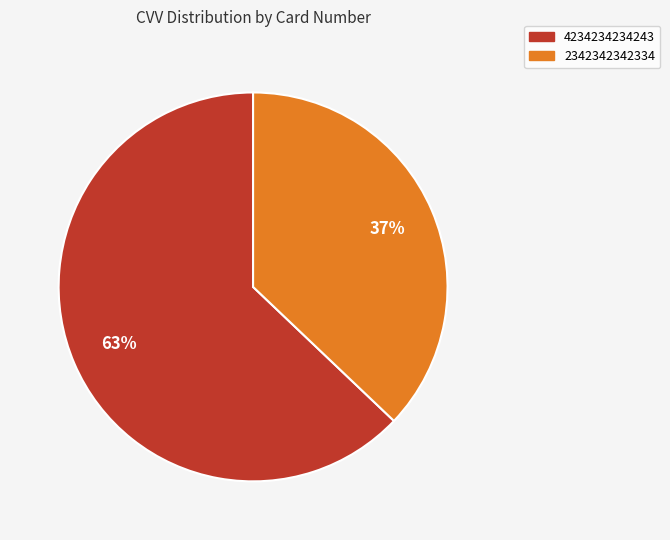

Approximately how many times larger is the value at 4234234234243 compared to 2342342342334?

1.7